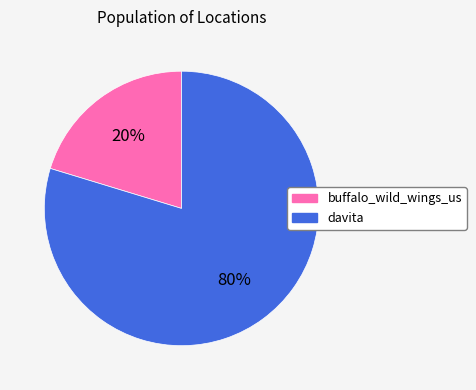

To the nearest percent, what is the average slice percentage?

50%